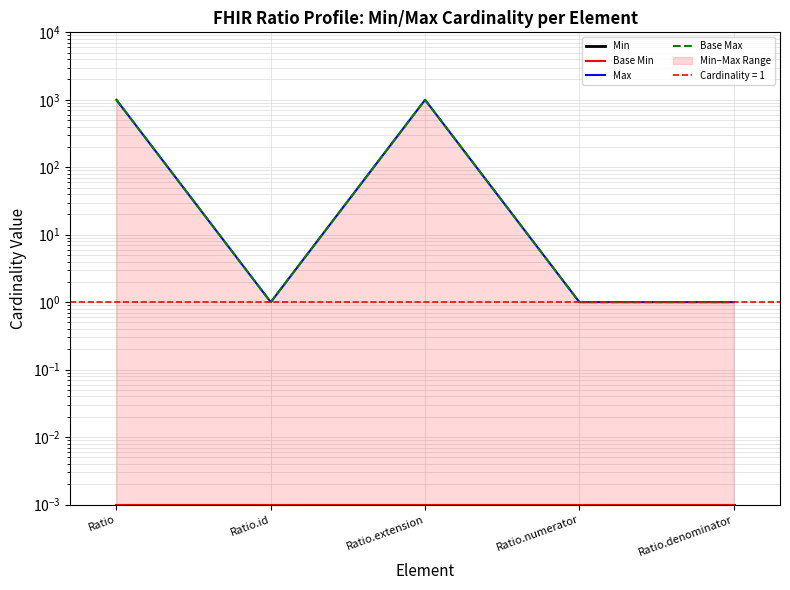

What is the label of the 2nd point from the left?

Ratio.id